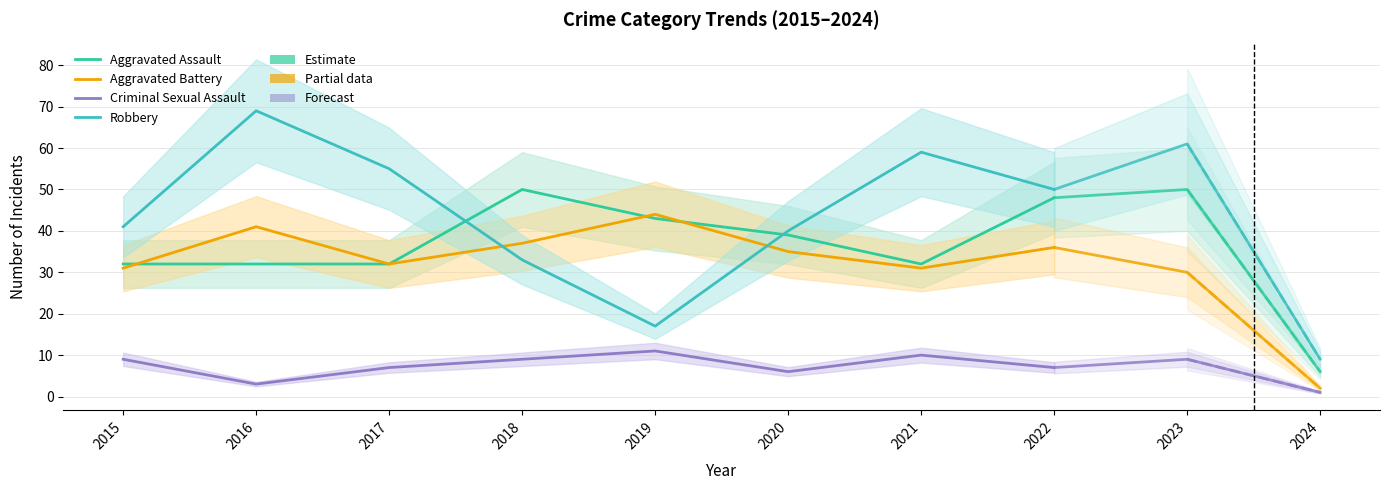

True or false: Robbery and Criminal Sexual Assault cross at least once.

False